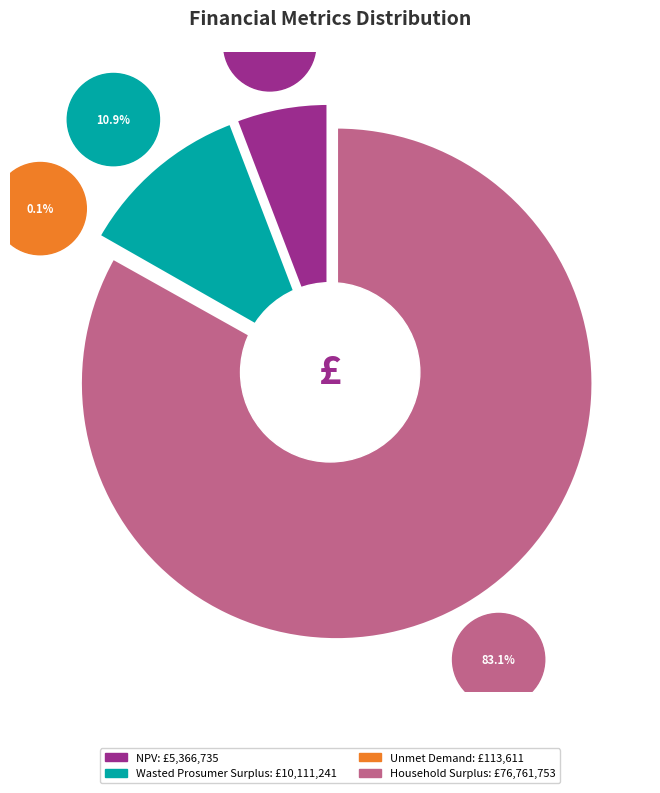

How many segments does this pie chart have?

4